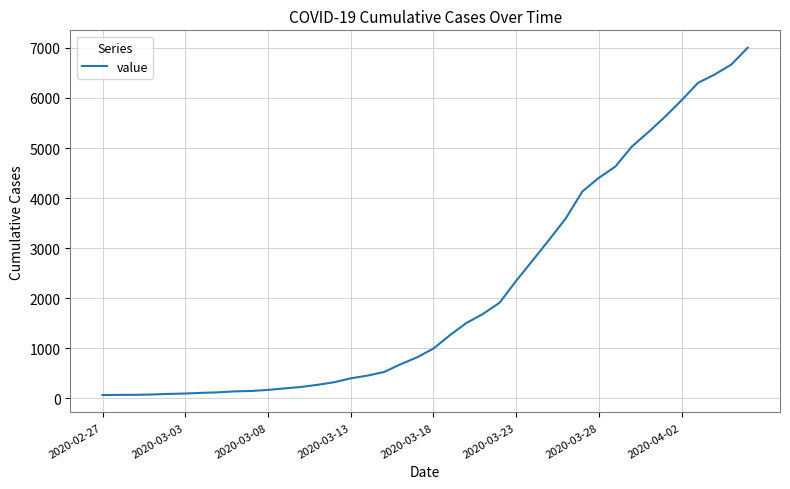

What is the greatest value displayed?

7004